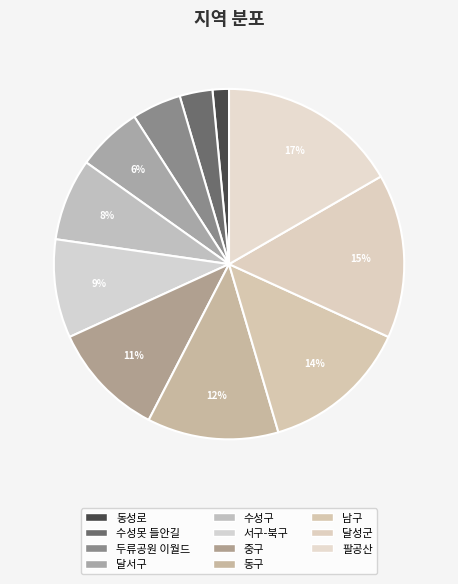

The 서구-북구 slice represents 9% of the pie. True or false?

True